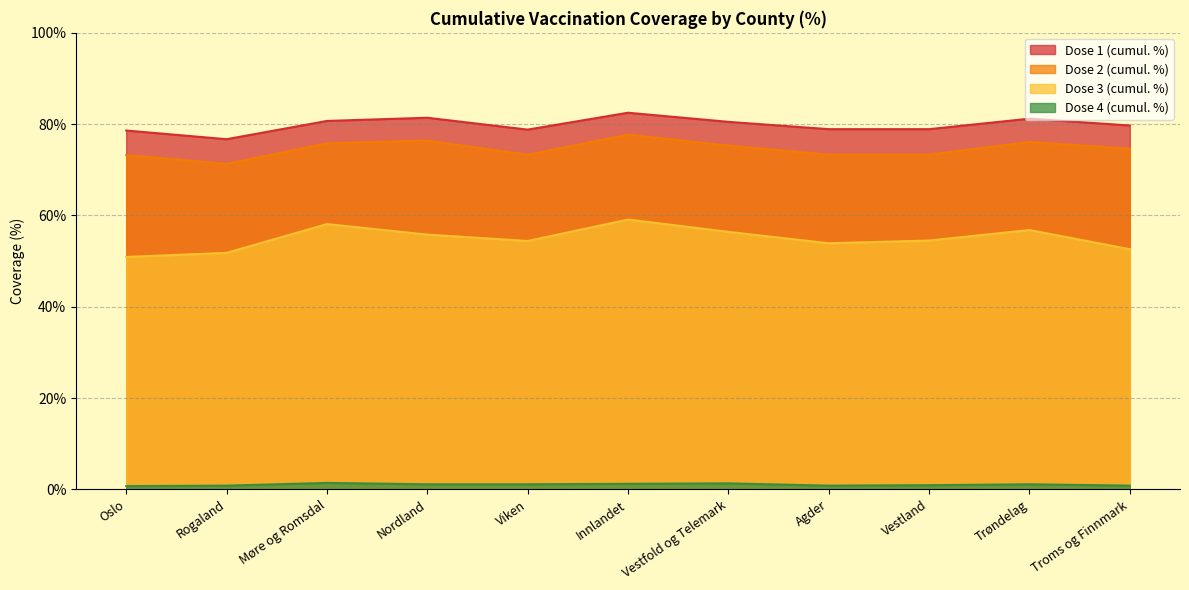

Where does the Dose 2 (cumul. %) series first go above 74?

Møre og Romsdal